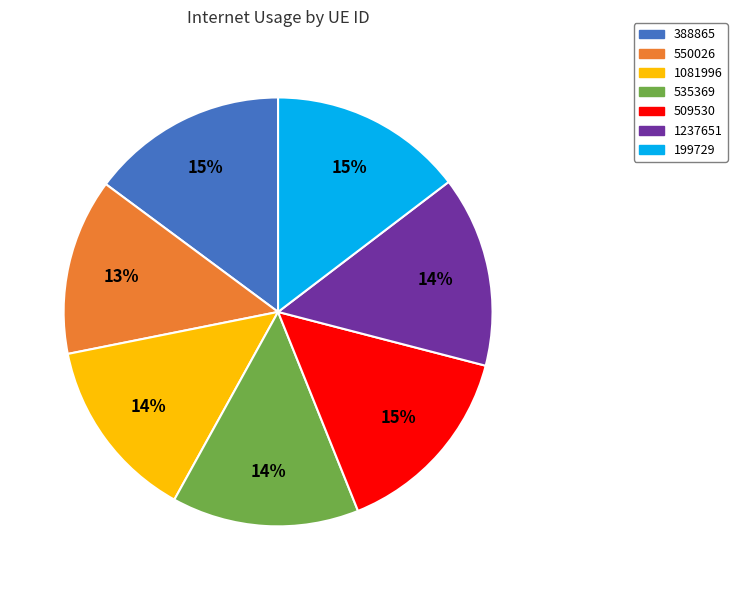

To the nearest percent, what is the average slice percentage?

14%